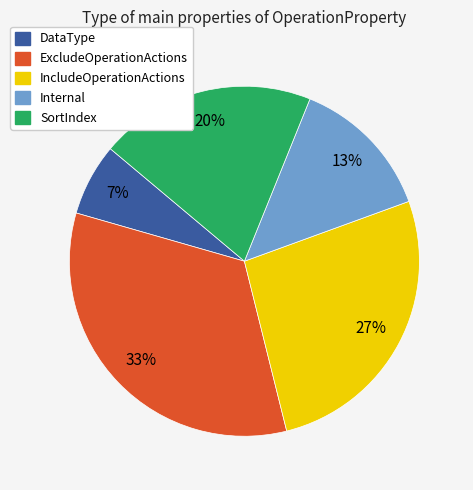

Is there a majority slice in this chart?

No